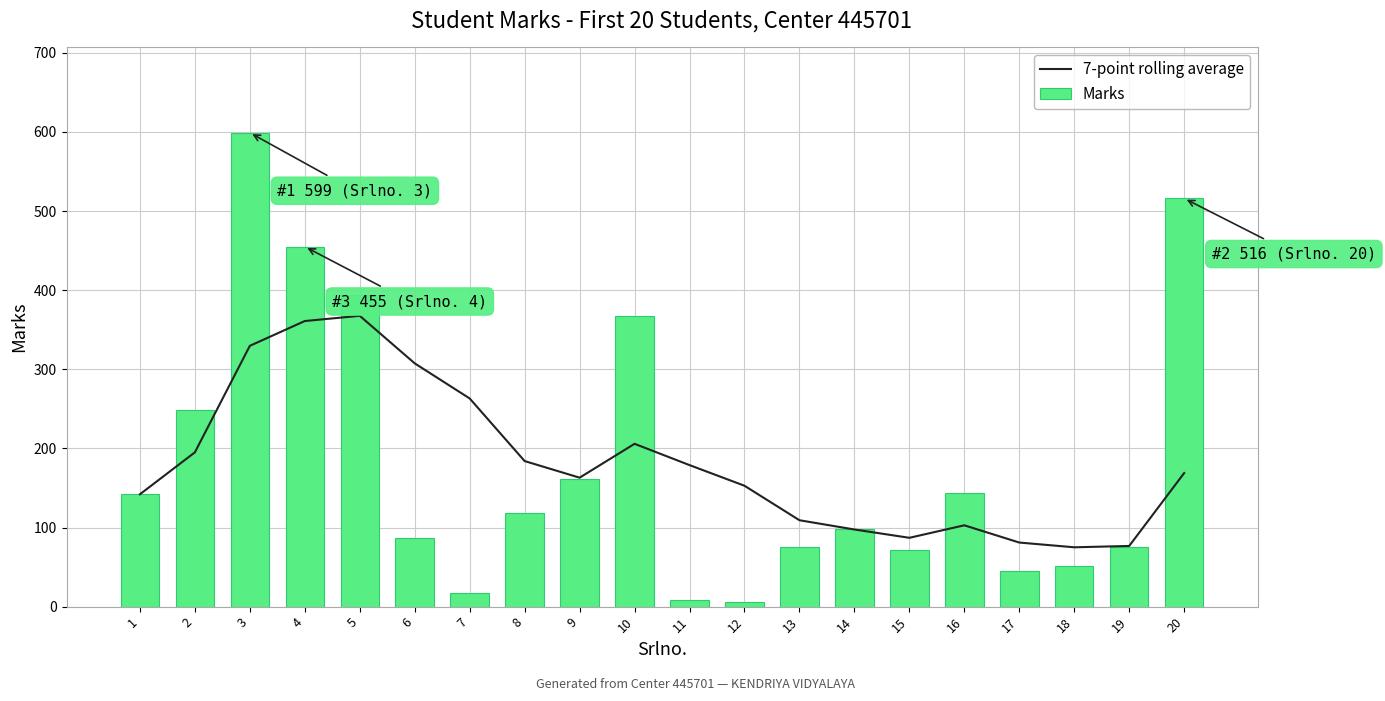

Reading left to right, extract all data points from this chart.

7-point rolling average: 1=142.0	2=195.0	3=329.7	4=361.0	5=367.6	6=307.5	7=263.1	8=184.0	9=163.0	10=205.8	11=178.9	12=152.8	13=109.2	14=97.5	15=87.0	16=102.8	17=81.0	18=75.0	19=76.7	20=168.9
Marks: 1=142.0	2=248.0	3=599.0	4=455.0	5=394.0	6=87.0	7=17.0	8=118.0	9=161.0	10=367.0	11=9.0	12=6.0	13=75.0	14=98.0	15=72.0	16=144.0	17=45.0	18=51.0	19=75.0	20=516.0